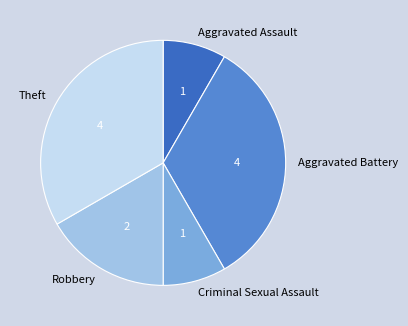

Is there any slice that represents more than half of the pie?

No